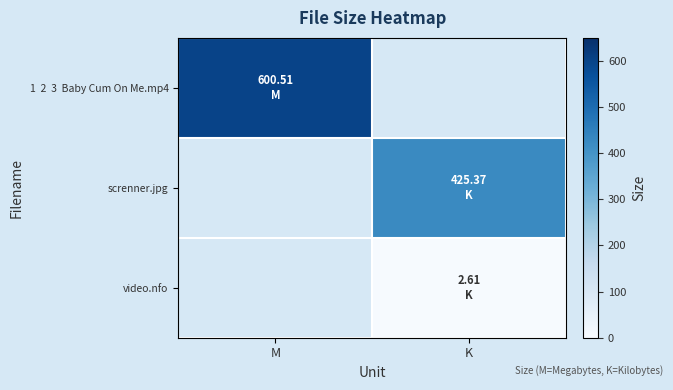

List the series in order of their overall mean, highest first.

1 2 3 Baby Cum On Me.mp4, screnner.jpg, video.nfo